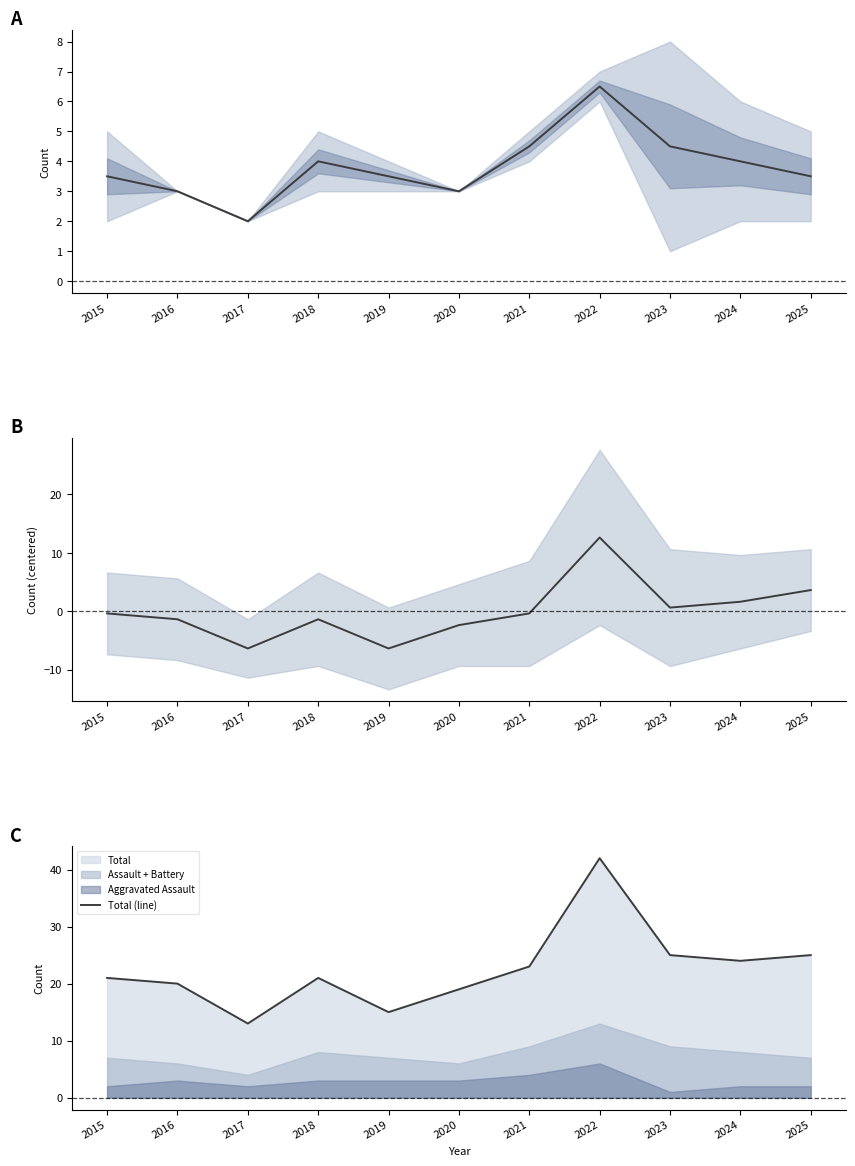

What is the difference between the maximum and minimum values in the Total (line) series?

29